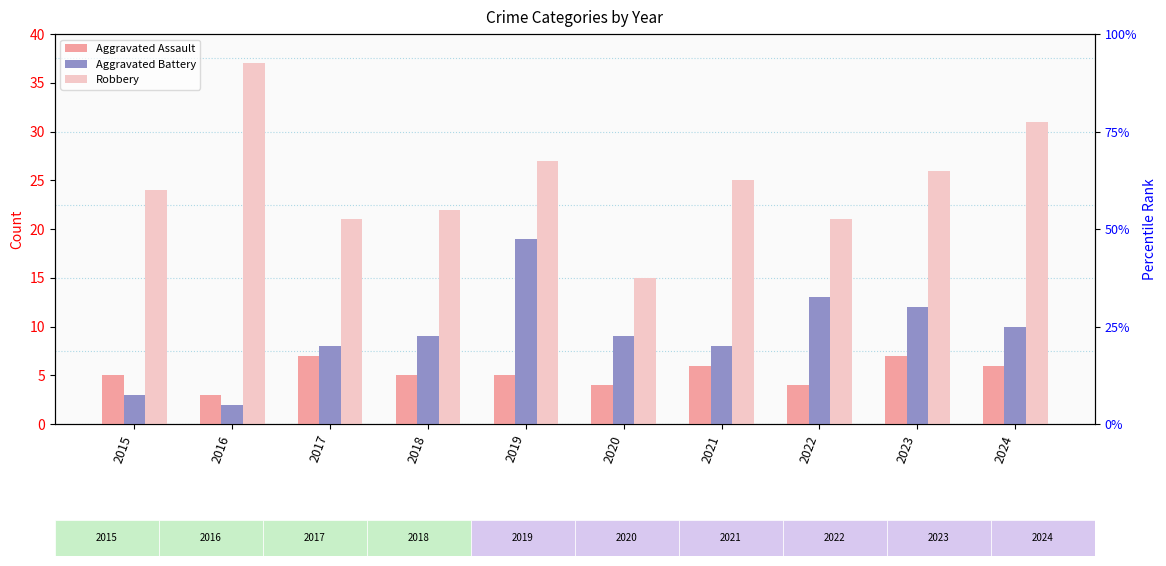

What is the value of the Aggravated Battery bar at the 6th from the left?

9